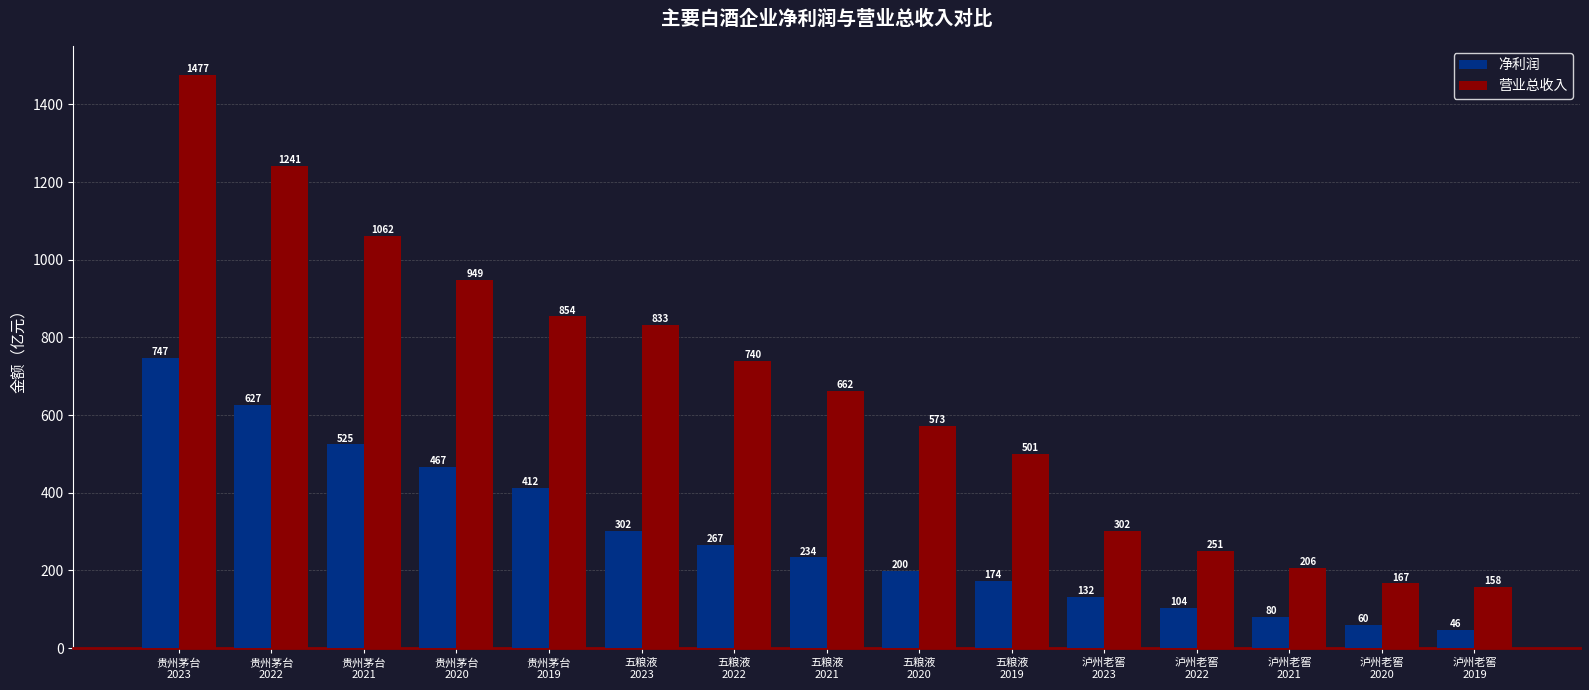

What is the total value across all series at 泸州老窖
2019?

204.6